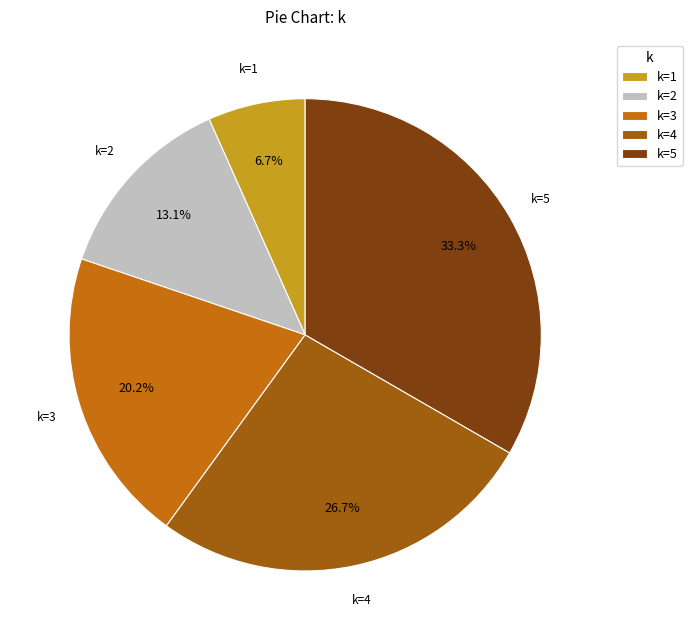

Rank the categories by value from lowest to highest.

k=1, k=2, k=3, k=4, k=5